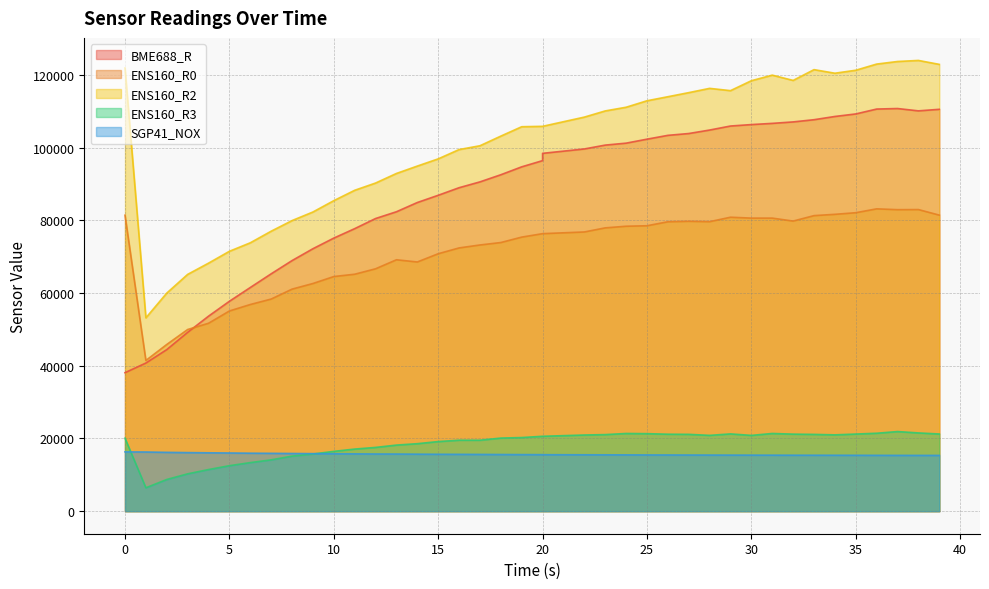

At 9, list the series in order from largest to smallest.

ENS160_R2, BME688_R, ENS160_R0, SGP41_NOX, ENS160_R3